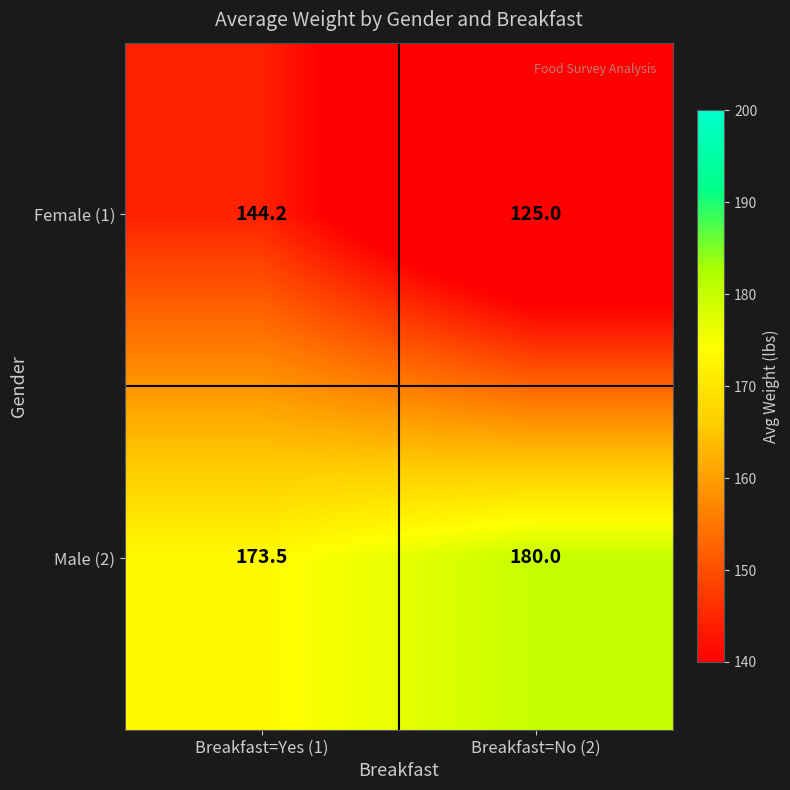

Which label corresponds to the largest value in the chart?

Breakfast=No (2)